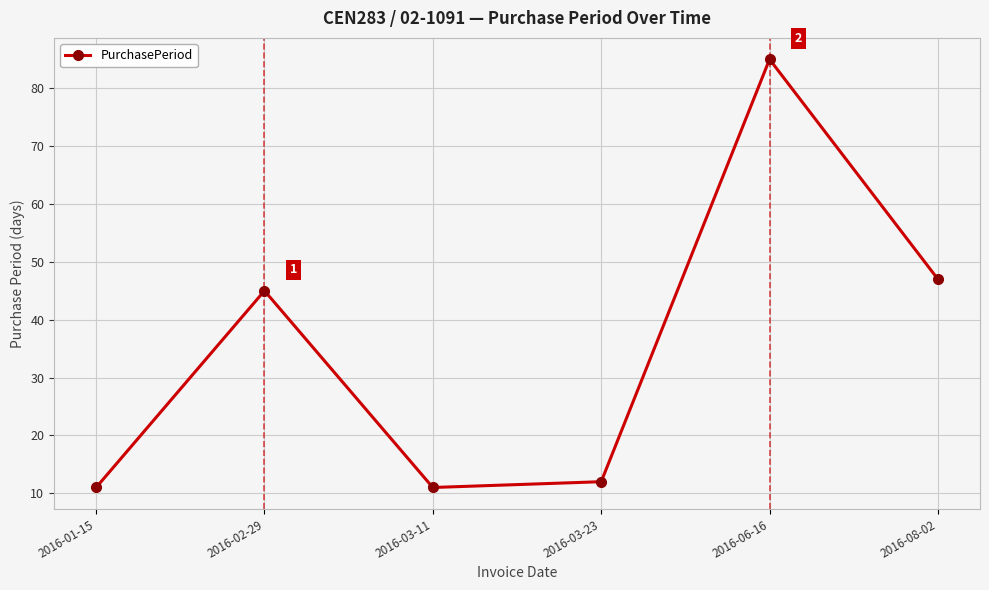

What is the sum of the values at 2016-02-29 and 2016-08-02?

92